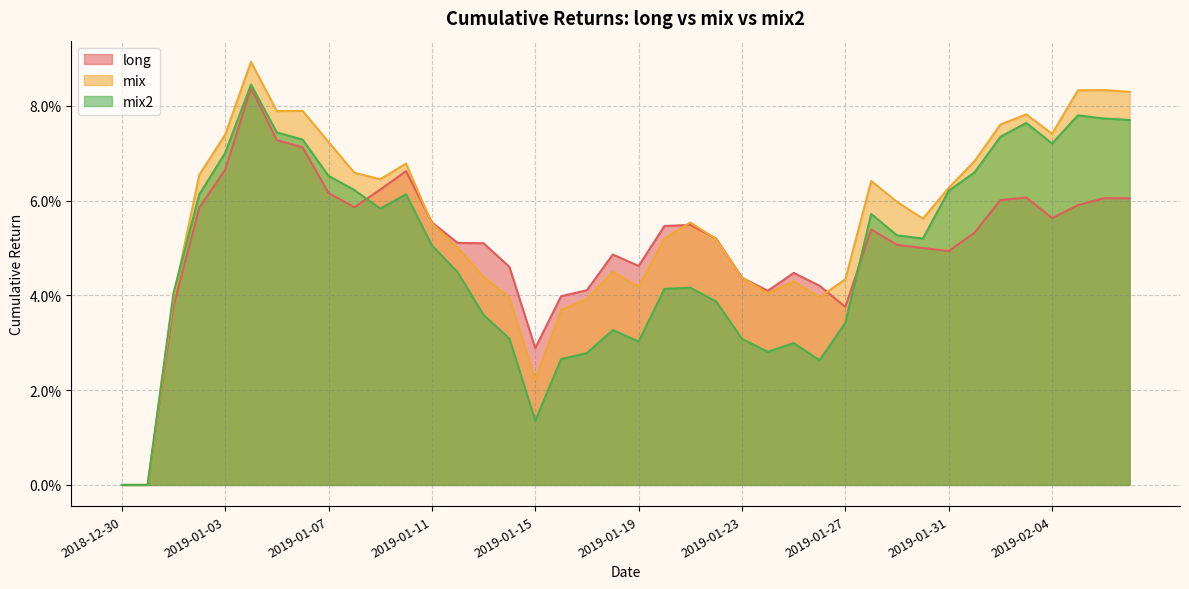

What is the difference between the maximum and minimum values in the mix2 series?

0.1